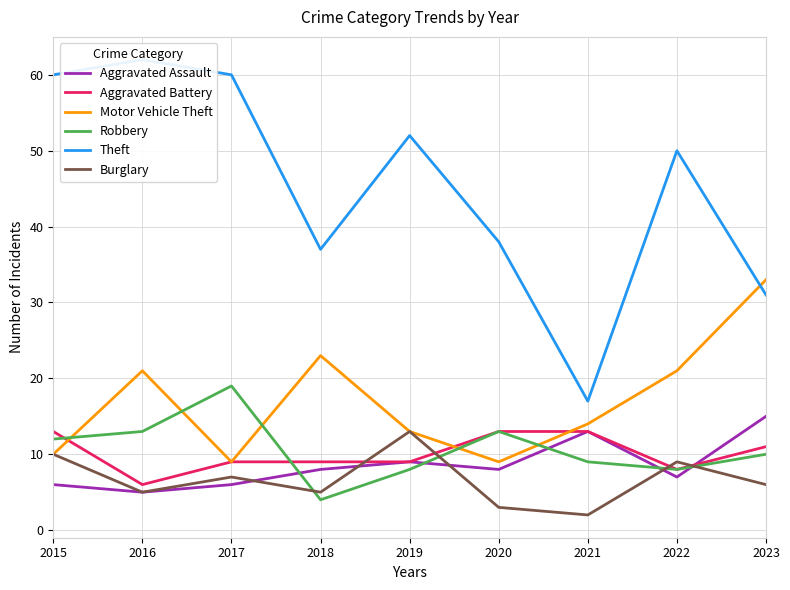

What is the average value of the Aggravated Assault series?

9